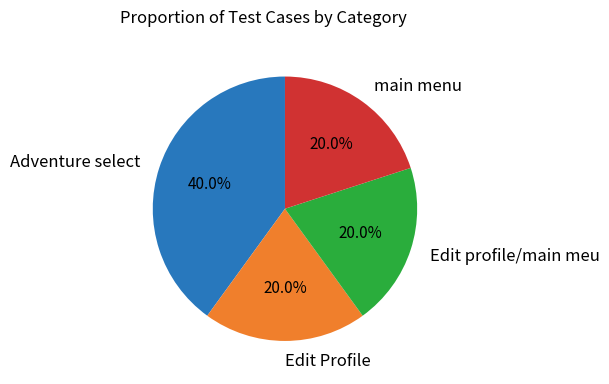

To the nearest percent, what is the average slice percentage?

25%